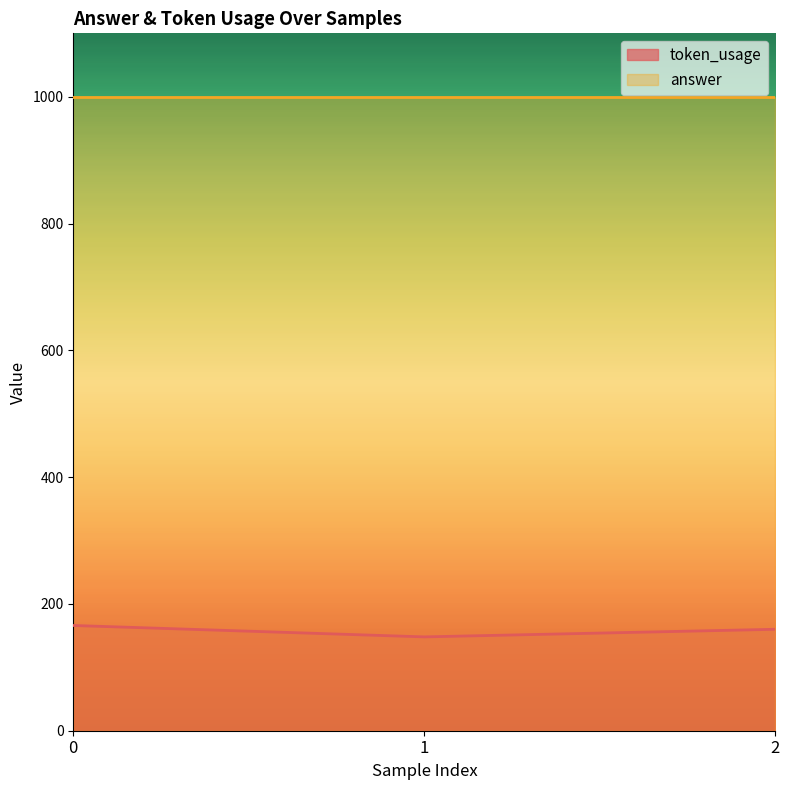

What is the change in value from 0 to 1?

-18